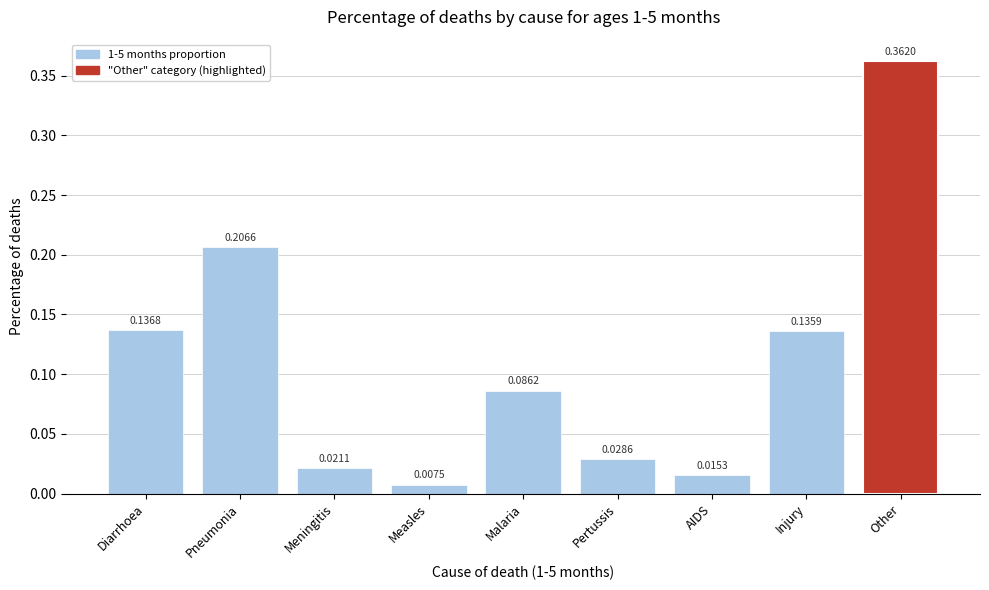

What is the label of the 7th bar from the left?

AIDS